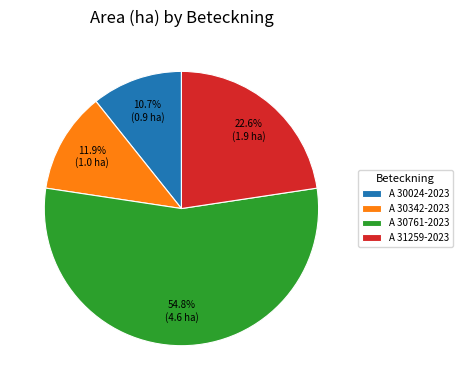

To the nearest percent, what portion does A 30761-2023 represent?

55%